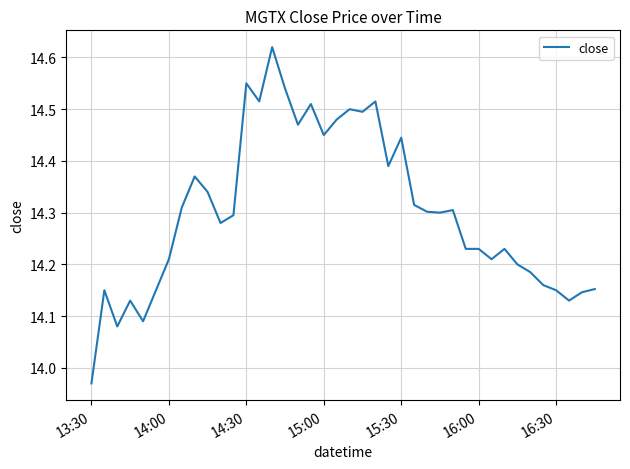

Reading left to right, what are all the values shown in this chart?

14.0	14.2	14.1	14.1	14.1	14.2	14.2	14.3	14.4	14.3	14.3	14.3	14.6	14.5	14.6	14.5	14.5	14.5	14.4	14.5	14.5	14.5	14.5	14.4	14.4	14.3	14.3	14.3	14.3	14.2	14.2	14.2	14.2	14.2	14.2	14.2	14.2	14.1	14.1	14.2